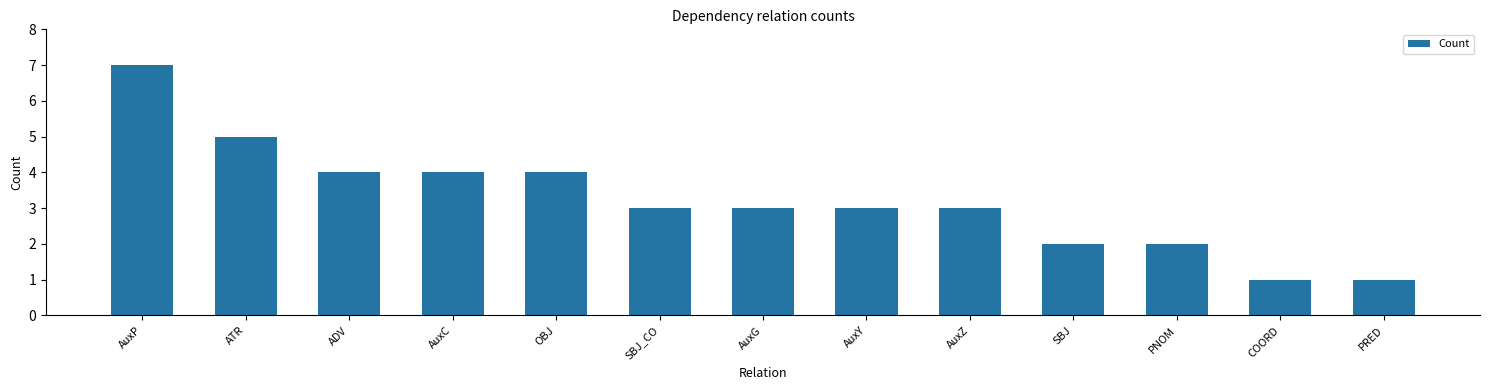

What is the average value?

3